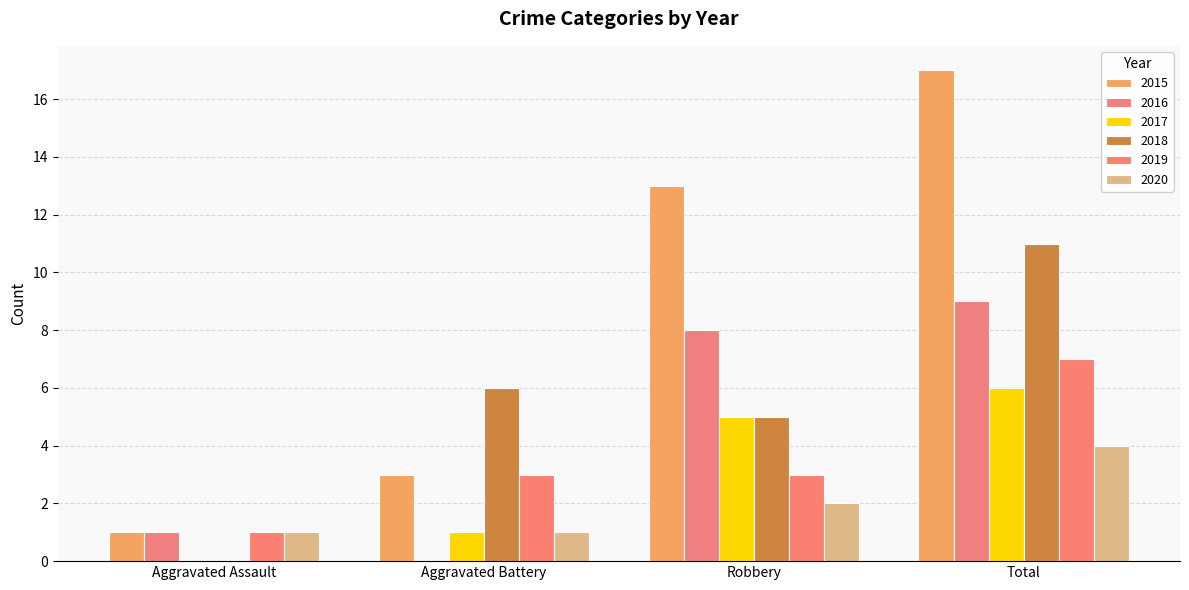

List the series in order of their peak value, highest first.

2015, 2018, 2016, 2019, 2017, 2020